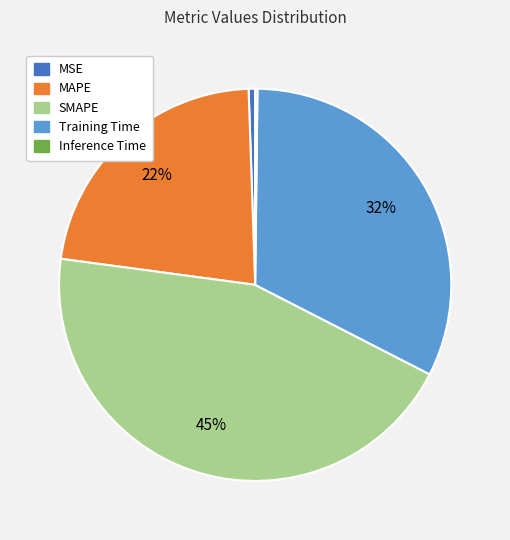

What is the largest slice in the pie chart?

SMAPE